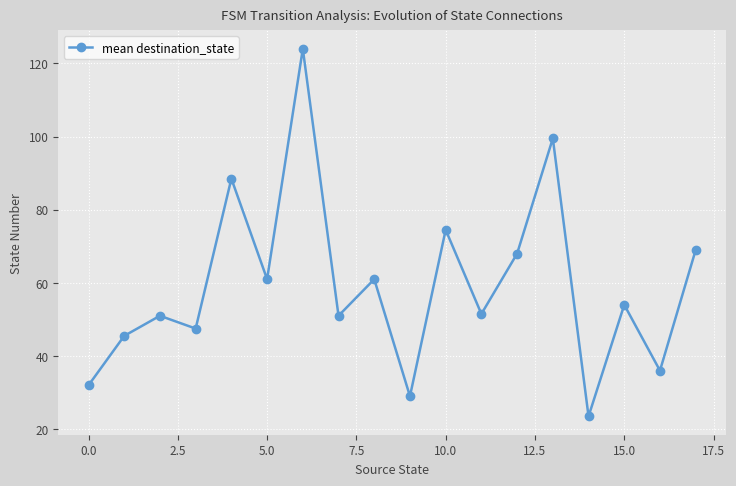

Reading left to right, extract all data points from this chart.

32.0	45.5	51.0	47.5	88.5	61.0	124.0	51.0	61.0	29.0	74.5	51.5	68.0	99.5	23.5	54.0	36.0	69.0